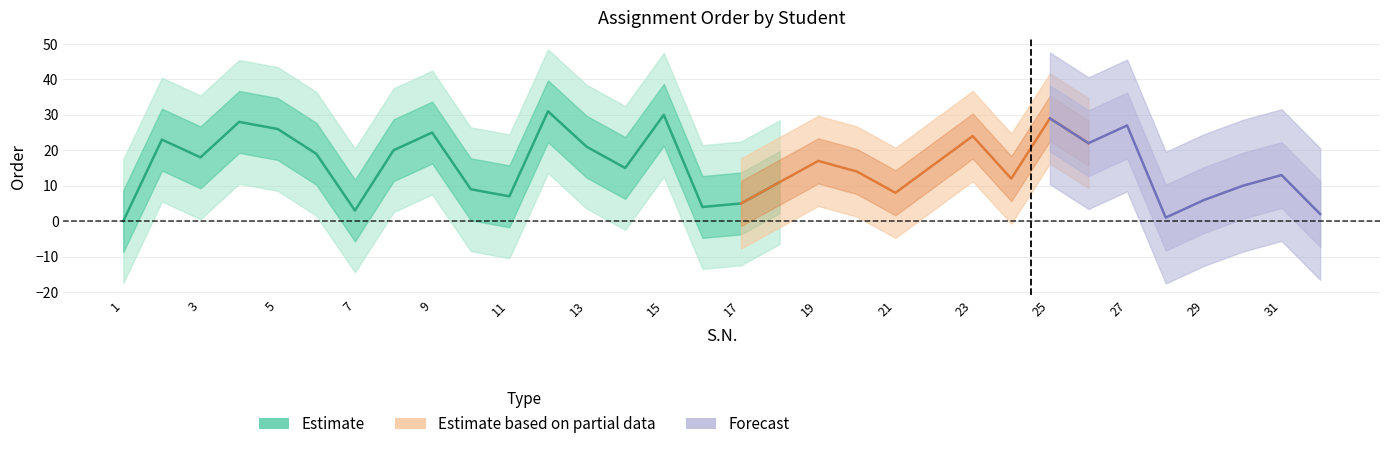

Is this an area chart (filled region under the line)?

No